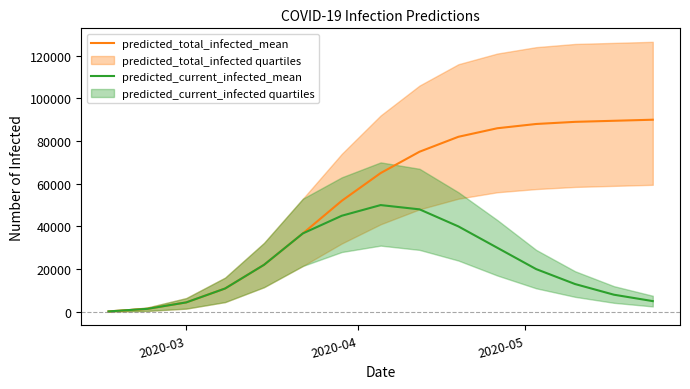

What is the sum of all predicted_total_infected_mean values?

792077